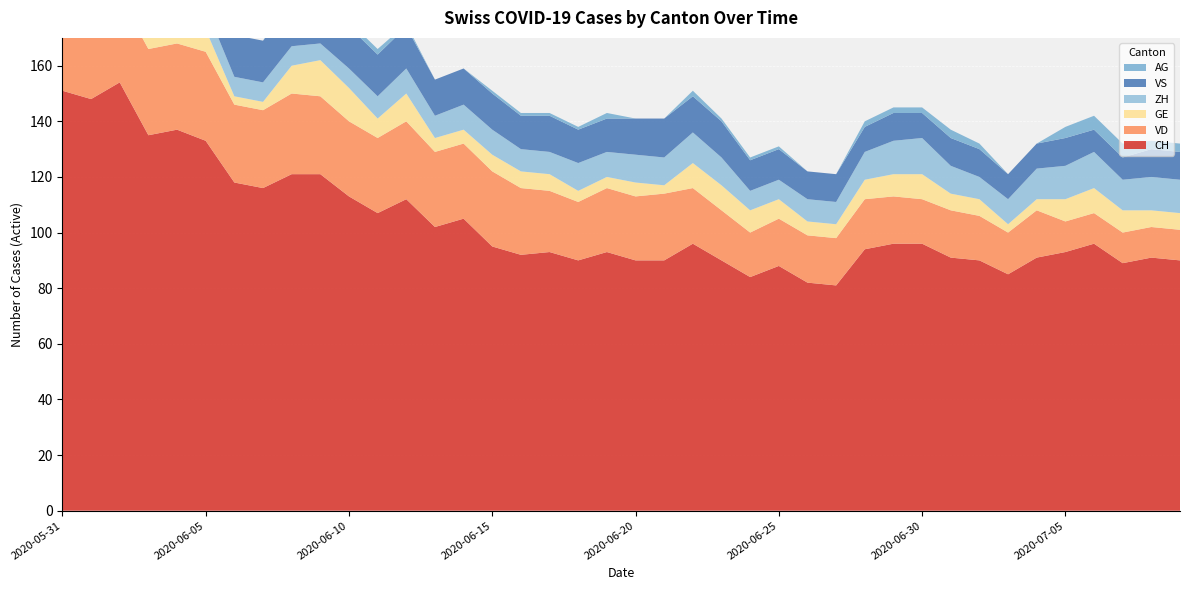

Reading right to left, list all the values displayed in this chart.

CH: 2020-07-09=90	2020-07-08=91	2020-07-07=89	2020-07-06=96	2020-07-05=93	2020-07-04=91	2020-07-03=85	2020-07-02=90	2020-07-01=91	2020-06-30=96	2020-06-29=96	2020-06-28=94	2020-06-27=81	2020-06-26=82	2020-06-25=88	2020-06-24=84	2020-06-23=90	2020-06-22=96	2020-06-21=90	2020-06-20=90	2020-06-19=93	2020-06-18=90	2020-06-17=93	2020-06-16=92	2020-06-15=95	2020-06-14=105	2020-06-13=102	2020-06-12=112	2020-06-11=107	2020-06-10=113	2020-06-09=121	2020-06-08=121	2020-06-07=116	2020-06-06=118	2020-06-05=133	2020-06-04=137	2020-06-03=135	2020-06-02=154	2020-06-01=148	2020-05-31=151
VD: 2020-07-09=11	2020-07-08=11	2020-07-07=11	2020-07-06=11	2020-07-05=11	2020-07-04=17	2020-07-03=15	2020-07-02=16	2020-07-01=17	2020-06-30=16	2020-06-29=17	2020-06-28=18	2020-06-27=17	2020-06-26=17	2020-06-25=17	2020-06-24=16	2020-06-23=18	2020-06-22=20	2020-06-21=24	2020-06-20=23	2020-06-19=23	2020-06-18=21	2020-06-17=22	2020-06-16=24	2020-06-15=27	2020-06-14=27	2020-06-13=27	2020-06-12=28	2020-06-11=27	2020-06-10=27	2020-06-09=28	2020-06-08=29	2020-06-07=28	2020-06-06=28	2020-06-05=32	2020-06-04=31	2020-06-03=31	2020-06-02=31	2020-06-01=28	2020-05-31=29
GE: 2020-07-09=6	2020-07-08=6	2020-07-07=8	2020-07-06=9	2020-07-05=8	2020-07-04=4	2020-07-03=3	2020-07-02=6	2020-07-01=6	2020-06-30=9	2020-06-29=8	2020-06-28=7	2020-06-27=5	2020-06-26=5	2020-06-25=7	2020-06-24=8	2020-06-23=9	2020-06-22=9	2020-06-21=3	2020-06-20=5	2020-06-19=4	2020-06-18=4	2020-06-17=6	2020-06-16=6	2020-06-15=6	2020-06-14=5	2020-06-13=5	2020-06-12=10	2020-06-11=7	2020-06-10=12	2020-06-09=13	2020-06-08=10	2020-06-07=3	2020-06-06=3	2020-06-05=8	2020-06-04=10	2020-06-03=8	2020-06-02=8	2020-06-01=2	2020-05-31=2
ZH: 2020-07-09=12	2020-07-08=12	2020-07-07=11	2020-07-06=13	2020-07-05=12	2020-07-04=11	2020-07-03=9	2020-07-02=8	2020-07-01=10	2020-06-30=13	2020-06-29=12	2020-06-28=10	2020-06-27=8	2020-06-26=8	2020-06-25=7	2020-06-24=7	2020-06-23=10	2020-06-22=11	2020-06-21=10	2020-06-20=10	2020-06-19=9	2020-06-18=10	2020-06-17=8	2020-06-16=8	2020-06-15=9	2020-06-14=9	2020-06-13=8	2020-06-12=9	2020-06-11=8	2020-06-10=7	2020-06-09=6	2020-06-08=7	2020-06-07=7	2020-06-06=7	2020-06-05=8	2020-06-04=9	2020-06-03=9	2020-06-02=11	2020-06-01=11	2020-05-31=11
VS: 2020-07-09=10	2020-07-08=10	2020-07-07=8	2020-07-06=8	2020-07-05=10	2020-07-04=9	2020-07-03=9	2020-07-02=10	2020-07-01=10	2020-06-30=9	2020-06-29=10	2020-06-28=9	2020-06-27=10	2020-06-26=10	2020-06-25=11	2020-06-24=11	2020-06-23=13	2020-06-22=13	2020-06-21=14	2020-06-20=13	2020-06-19=12	2020-06-18=12	2020-06-17=13	2020-06-16=12	2020-06-15=13	2020-06-14=13	2020-06-13=13	2020-06-12=15	2020-06-11=15	2020-06-10=15	2020-06-09=15	2020-06-08=15	2020-06-07=15	2020-06-06=15	2020-06-05=15	2020-06-04=15	2020-06-03=14	2020-06-02=15	2020-06-01=15	2020-05-31=15
AG: 2020-07-09=3	2020-07-08=3	2020-07-07=5	2020-07-06=5	2020-07-05=4	2020-07-04=0	2020-07-03=0	2020-07-02=2	2020-07-01=3	2020-06-30=2	2020-06-29=2	2020-06-28=2	2020-06-27=0	2020-06-26=0	2020-06-25=1	2020-06-24=1	2020-06-23=1	2020-06-22=2	2020-06-21=0	2020-06-20=0	2020-06-19=2	2020-06-18=1	2020-06-17=1	2020-06-16=1	2020-06-15=1	2020-06-14=0	2020-06-13=0	2020-06-12=1	2020-06-11=2	2020-06-10=2	2020-06-09=3	2020-06-08=4	2020-06-07=0	2020-06-06=0	2020-06-05=2	2020-06-04=3	2020-06-03=2	2020-06-02=4	2020-06-01=0	2020-05-31=0